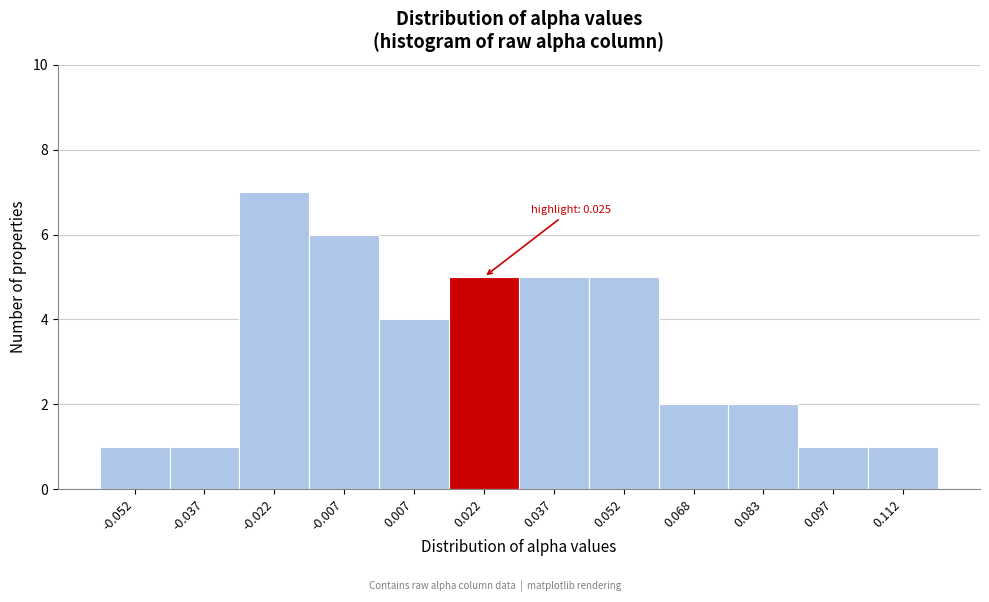

Which range on the x-axis has the tallest bar?

-0.030 to -0.015